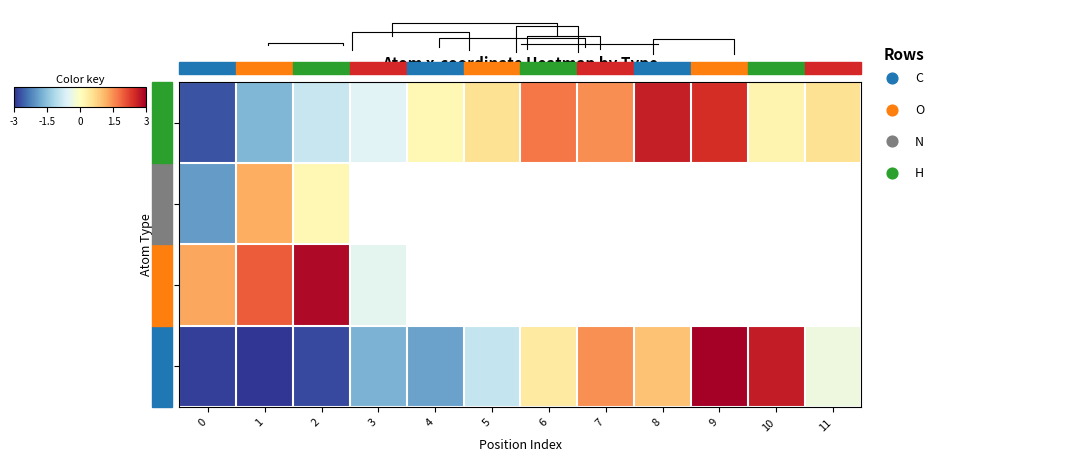

At how many categories does at least one series exceed 1?

8